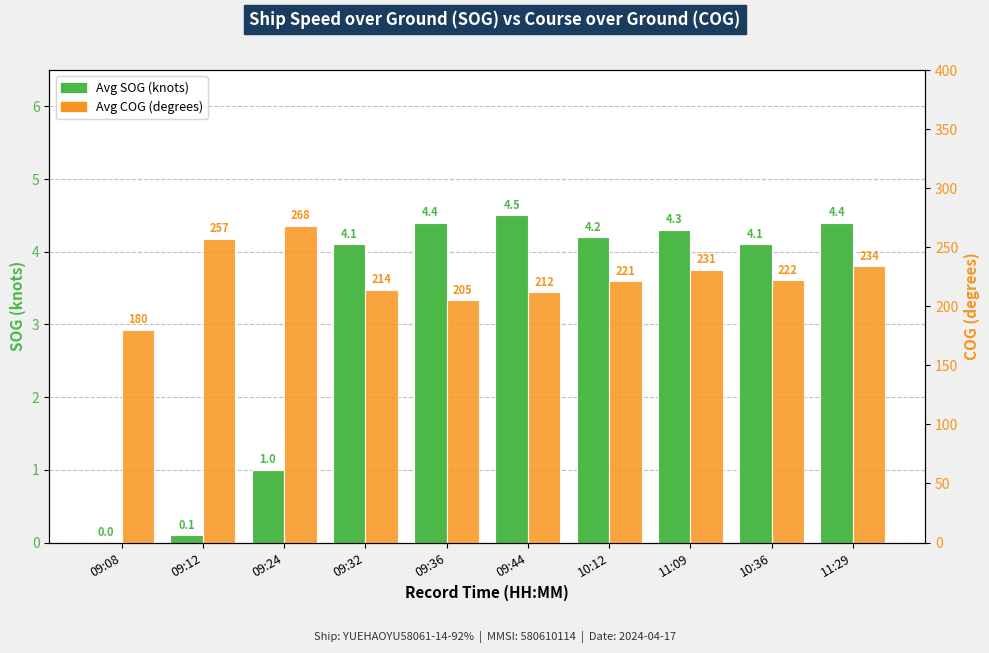

List the series in order of their overall mean, lowest first.

Avg SOG (knots), Avg COG (degrees)